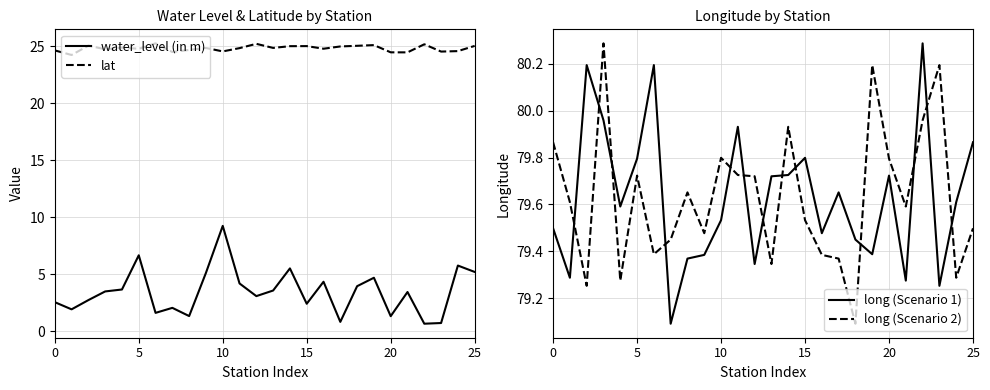

The water_level (in m) series shows 5.2 at 25. True or false?

True